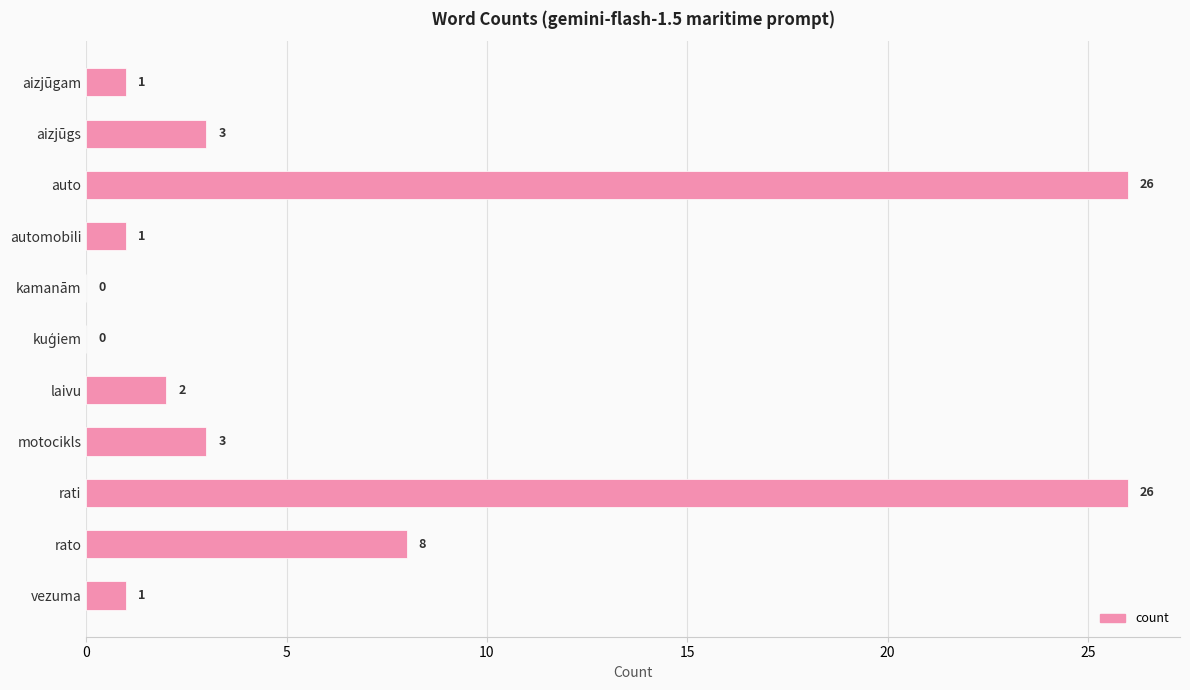

The value at rati is 26. True or false?

True